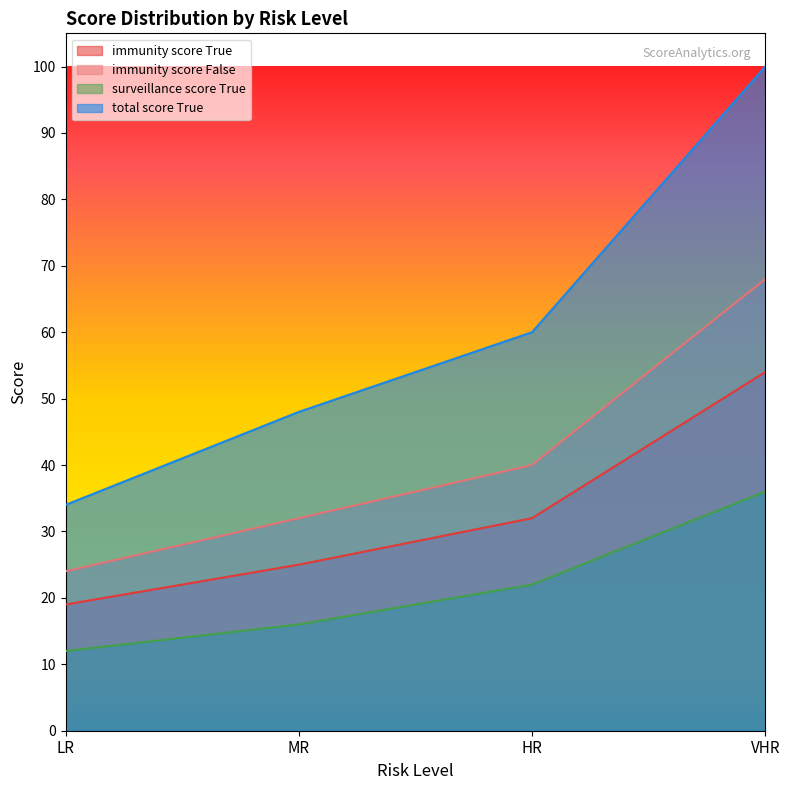

True or false: surveillance_score_True has more than 0 interior local peaks.

False